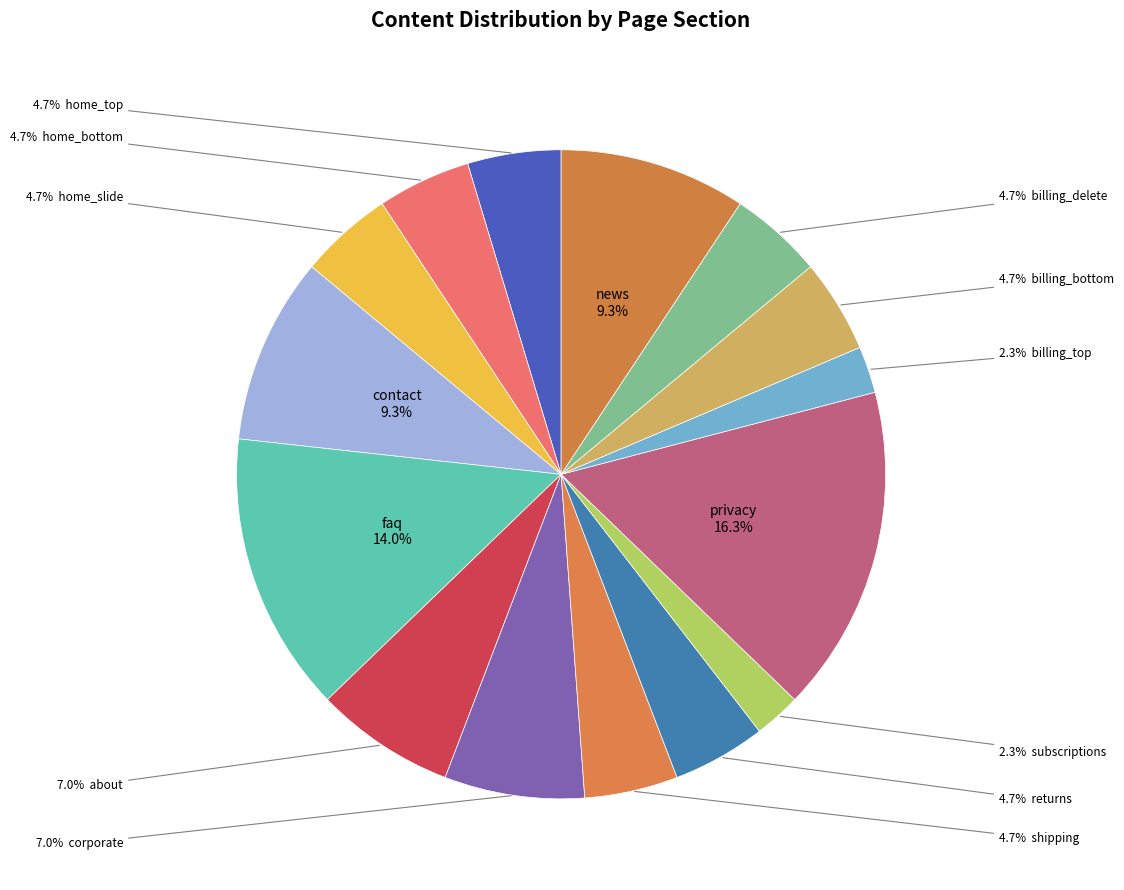

Rank the categories by value from lowest to highest.

subscriptions, billing_top, home_top, home_bottom, home_slide, shipping, returns, billing_bottom, billing_delete, about, corporate, contact, news, faq, privacy